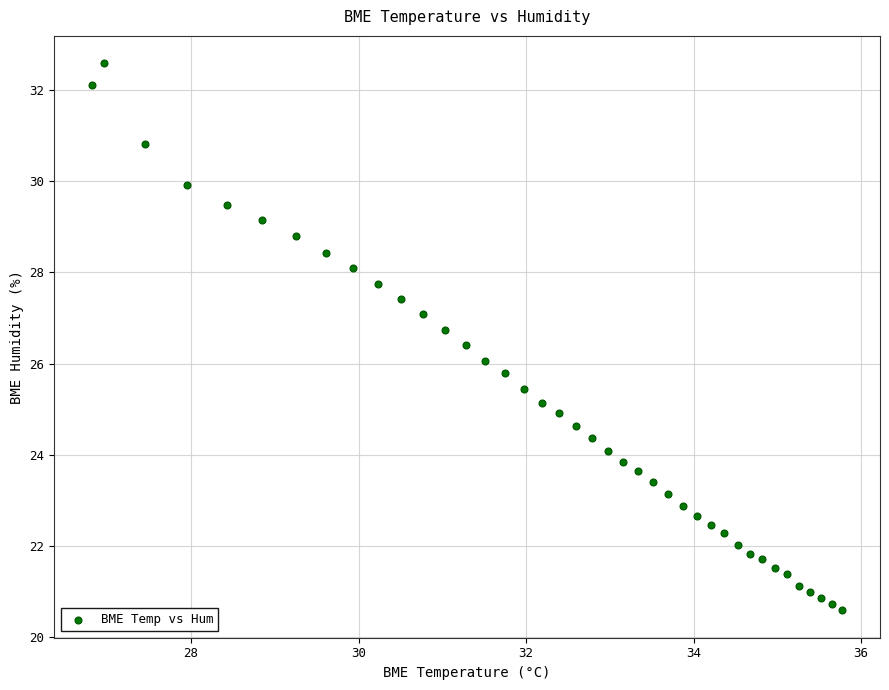

What is the range of Y values (max minus min)?

12.0